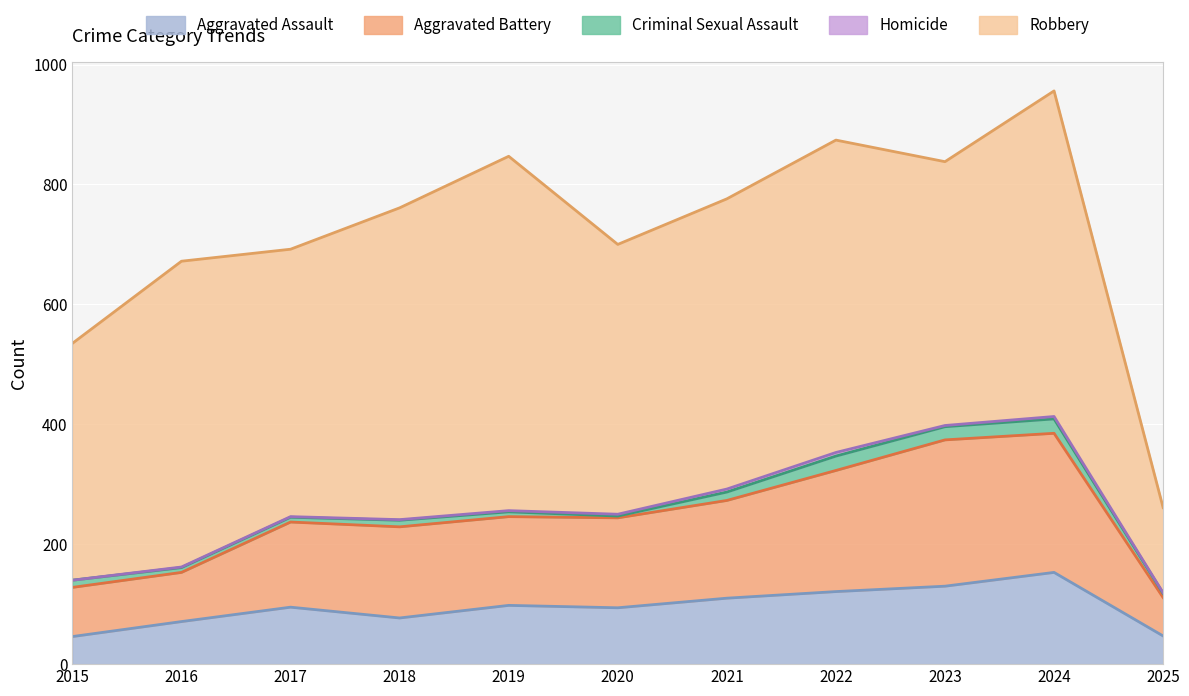

Which category has the lowest value across all series?

2015